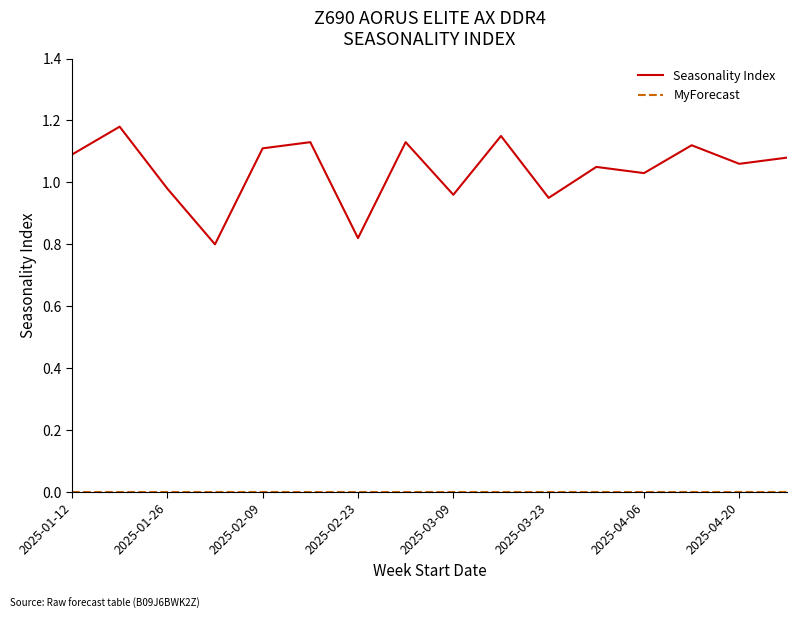

Which series has the largest total across all categories?

Seasonality Index